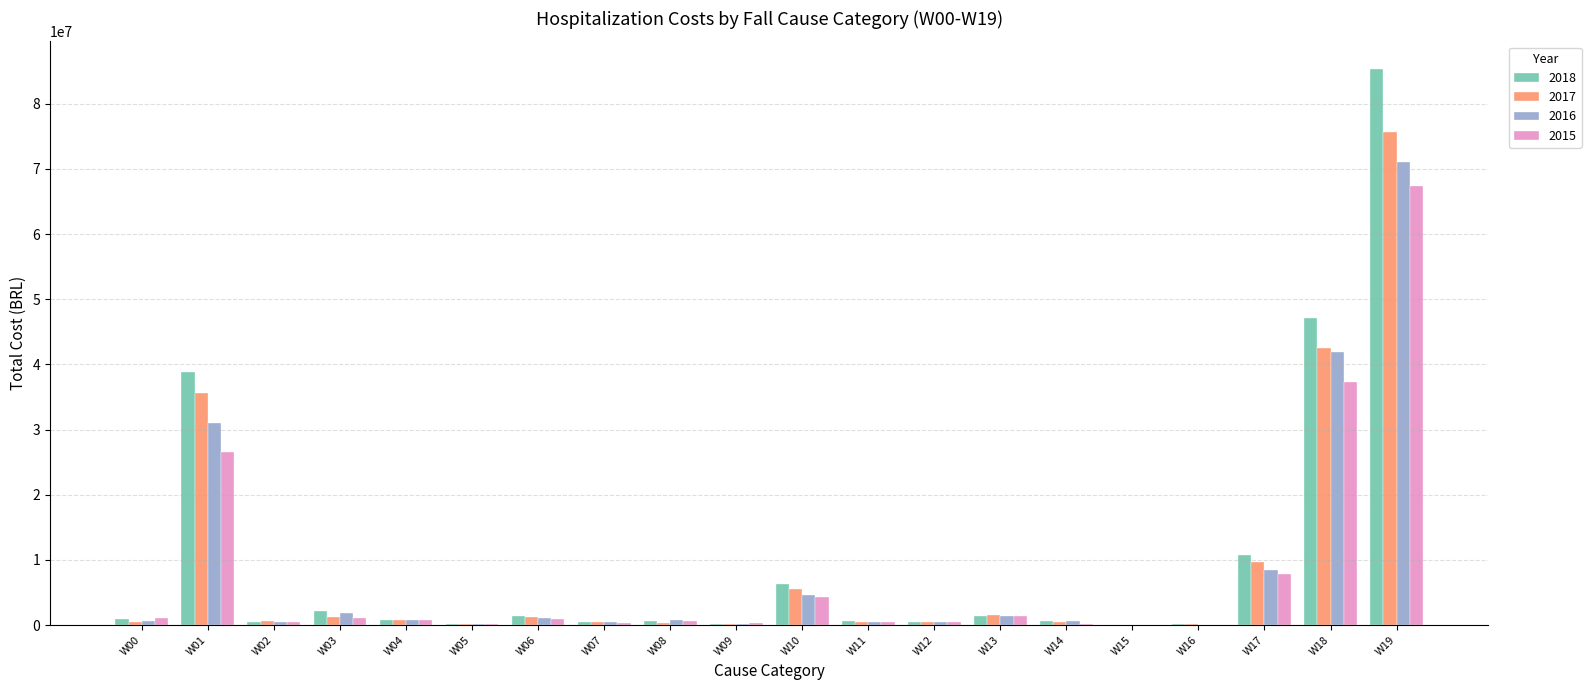

What is the sum of all 2016 values?

166336730.7